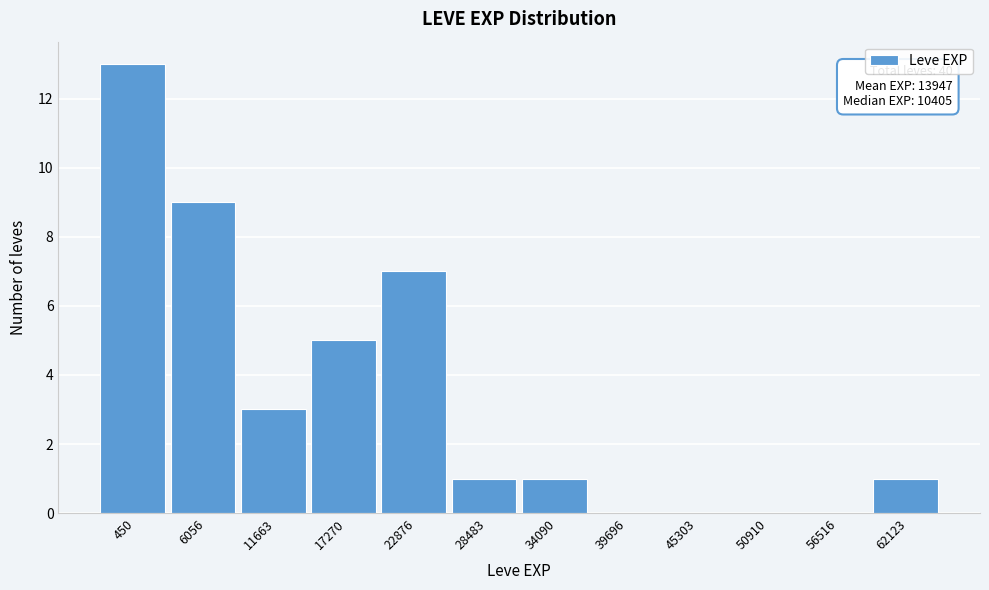

Reading left to right, list all the values displayed in this chart.

450=13	6056=9	11663=3	17270=5	22876=7	28483=1	34090=1	39696=0	45303=0	50910=0	56516=0	62123=1